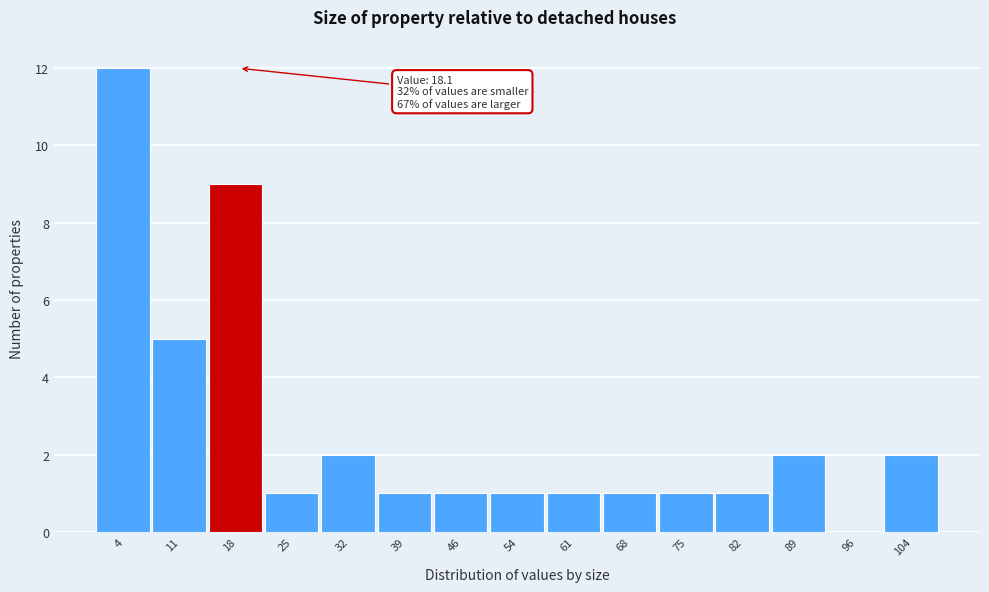

Over which range of the x-axis is the bar tallest?

0 to 7